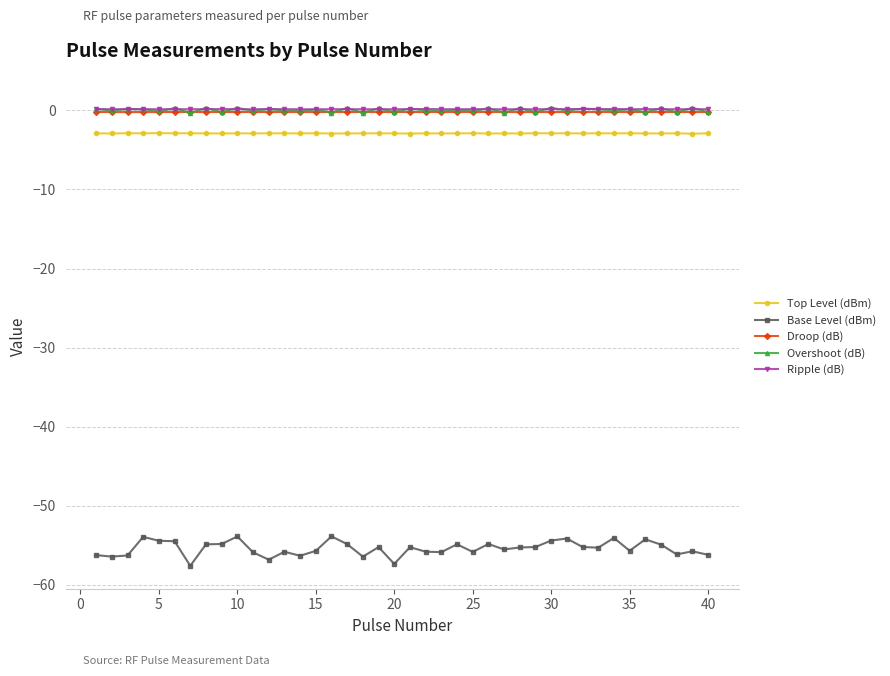

What is the difference between the maximum and second lowest values in the Top Level (dBm) series?

0.1